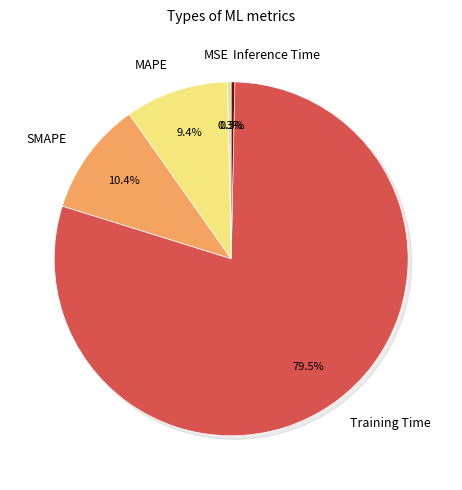

Which category accounts for the majority?

Training Time